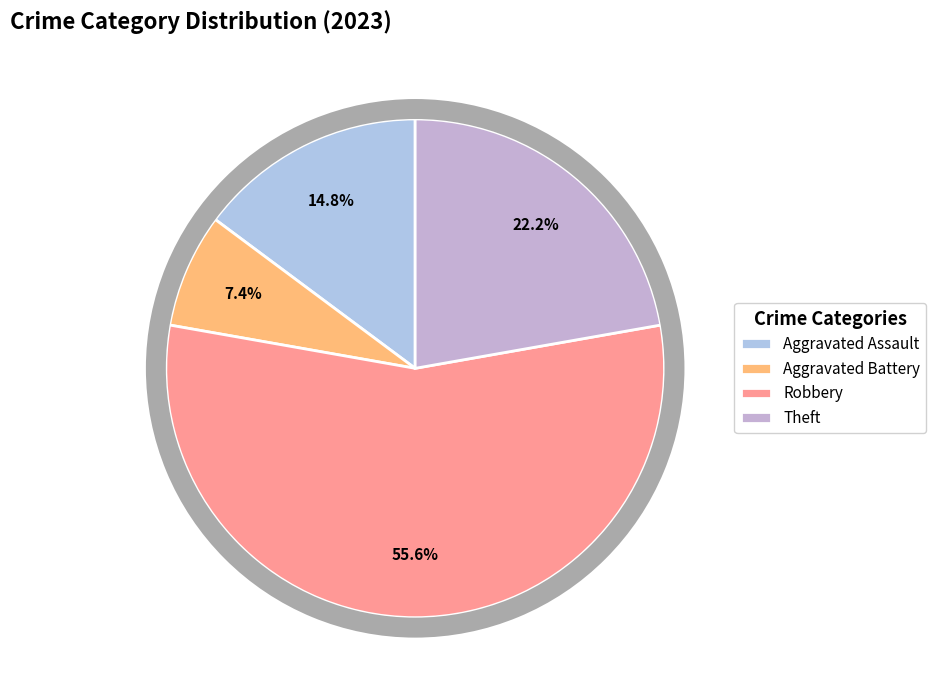

What is the change in value from Aggravated Assault to Theft?

+2